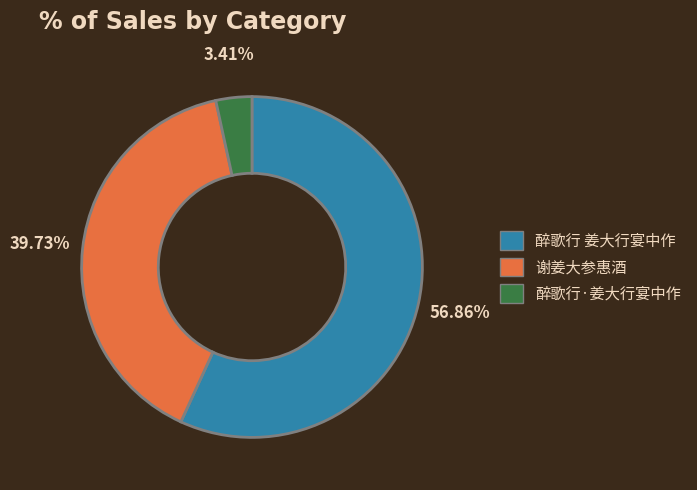

Which has a higher value, 谢姜大参惠酒 or 醉歌行·姜大行宴中作?

谢姜大参惠酒